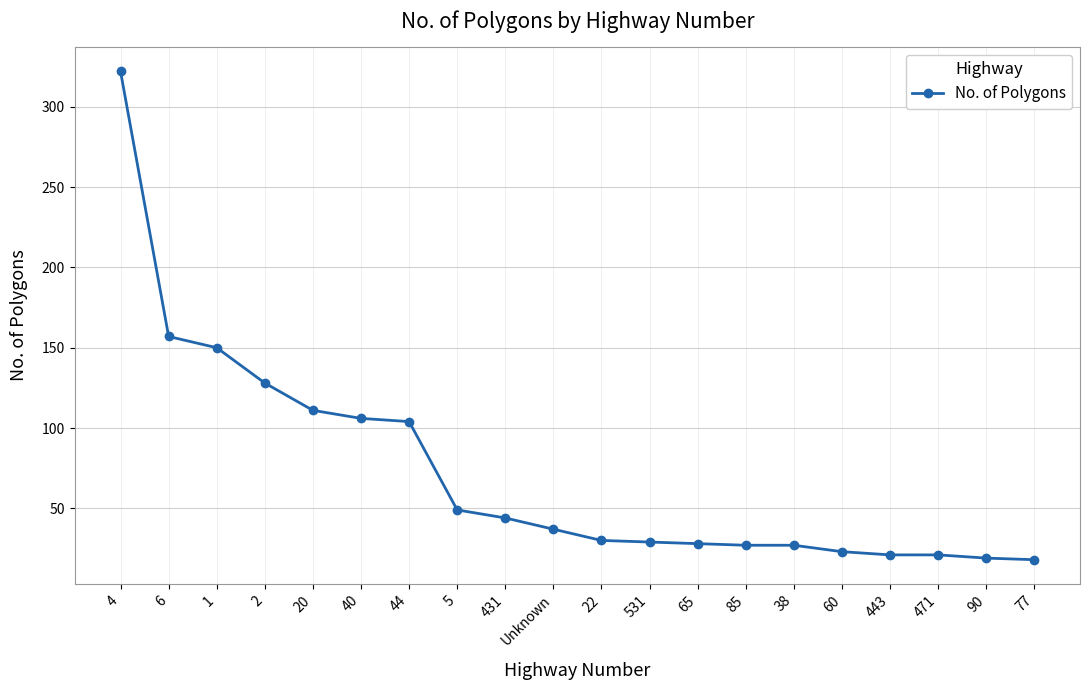

Where is the data nearest to the value 170?

6